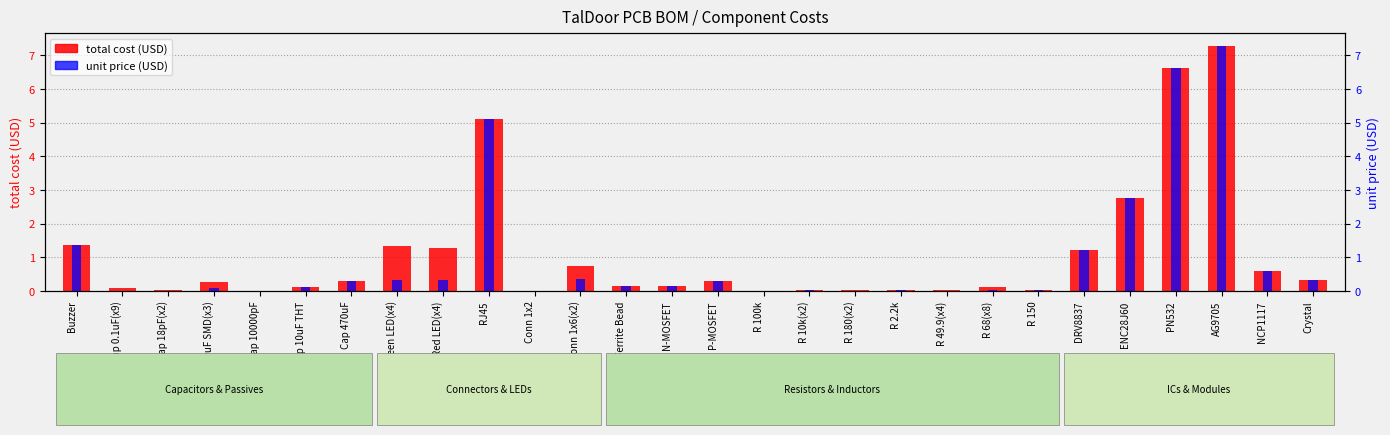

Reading left to right, transcribe all the data shown in this chart.

total cost (USD): Buzzer=1.4	Cap 0.1uF(x9)=0.1	Cap 18pF(x2)=0.0	Cap 10uF SMD(x3)=0.3	Cap 10000pF=0.0	Cap 10uF THT=0.1	Cap 470uF=0.3	Green LED(x4)=1.3	Red LED(x4)=1.3	RJ45=5.1	Conn 1x2=0.0	Conn 1x6(x2)=0.7	Ferrite Bead=0.1	N-MOSFET=0.2	P-MOSFET=0.3	R 100k=0.0	R 10k(x2)=0.0	R 180(x2)=0.0	R 2.2k=0.0	R 49.9(x4)=0.0	R 68(x8)=0.1	R 150=0.0	DRV8837=1.2	ENC28J60=2.8	PN532=6.6	AG9705=7.3	NCP1117=0.6	Crystal=0.3
unit price (USD): Buzzer=1.4	Cap 0.1uF(x9)=0.0	Cap 18pF(x2)=0.0	Cap 10uF SMD(x3)=0.1	Cap 10000pF=0.0	Cap 10uF THT=0.1	Cap 470uF=0.3	Green LED(x4)=0.3	Red LED(x4)=0.3	RJ45=5.1	Conn 1x2=0.0	Conn 1x6(x2)=0.4	Ferrite Bead=0.1	N-MOSFET=0.2	P-MOSFET=0.3	R 100k=0.0	R 10k(x2)=0.0	R 180(x2)=0.0	R 2.2k=0.0	R 49.9(x4)=0.0	R 68(x8)=0.0	R 150=0.0	DRV8837=1.2	ENC28J60=2.8	PN532=6.6	AG9705=7.3	NCP1117=0.6	Crystal=0.3